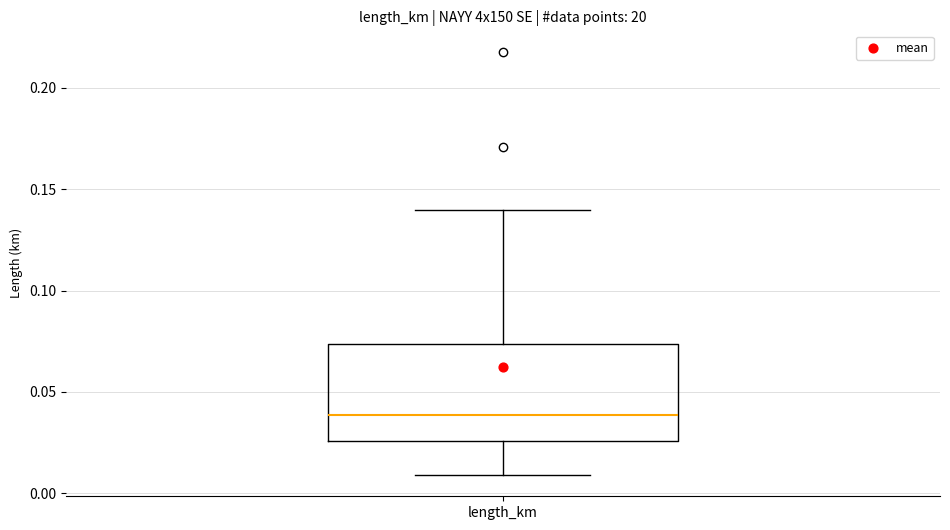

Read this box plot against the y-axis: the position of the median line, the range covered by the box, and the ends of both whiskers. The values are not printed on the chart, so give them approximately, as read against the axis.

median 0.040, box 0.025 to 0.075, whiskers 0.010 to 0.140